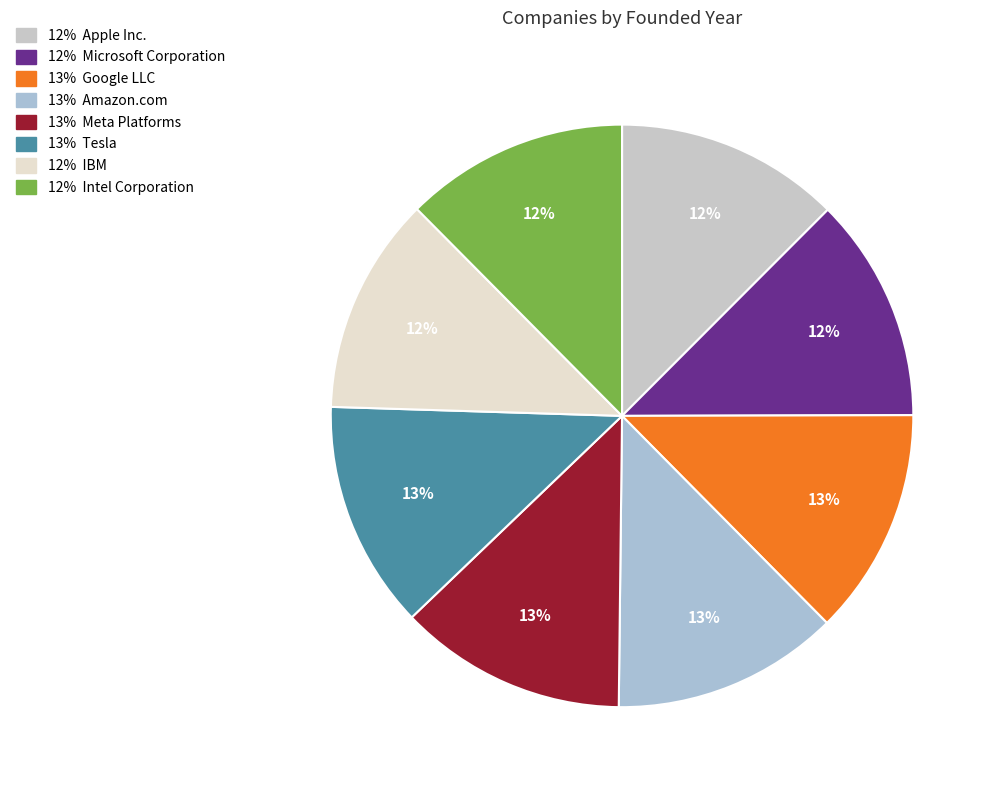

Which category has the smallest portion of the pie?

IBM